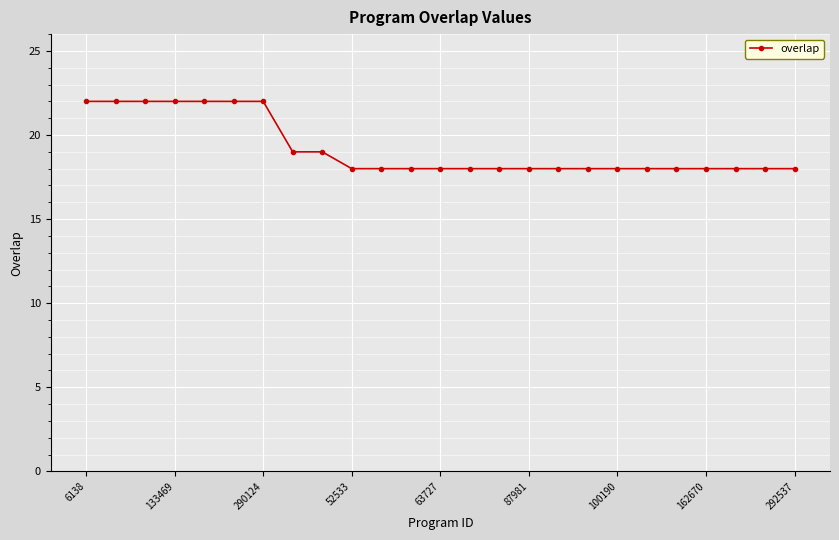

What is the minimum value shown in the chart?

18